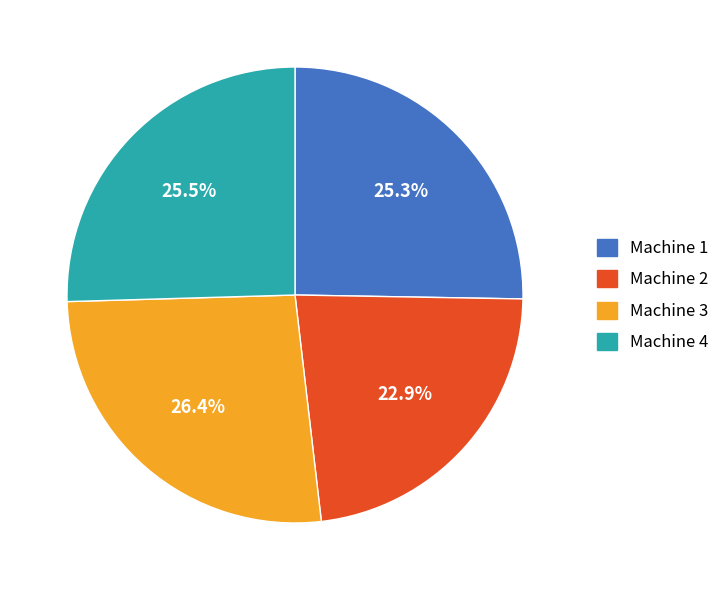

Between Machine 2 and Machine 1, which is larger?

Machine 1